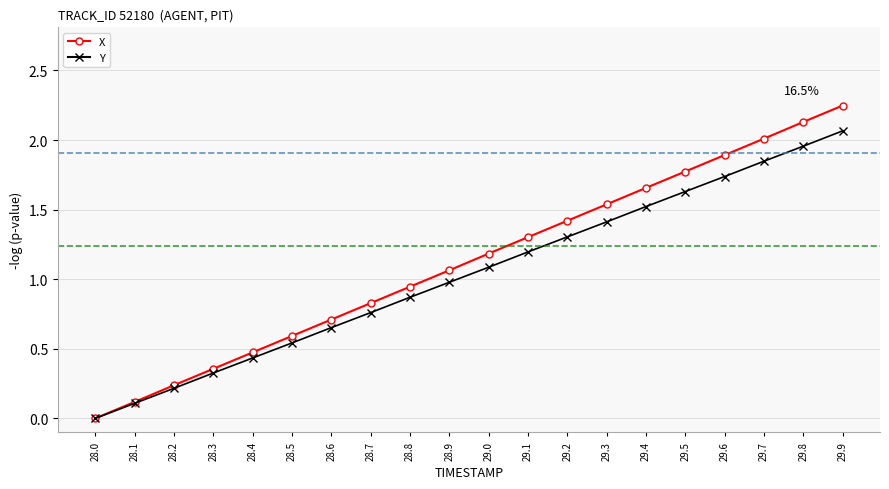

Is the value of X at 29.6 greater than the value of Y at 28.8?

Yes